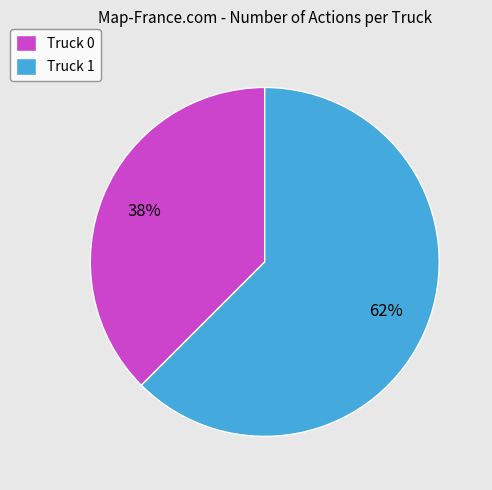

Is the sum of Truck 1 and Truck 0 greater than half?

Yes